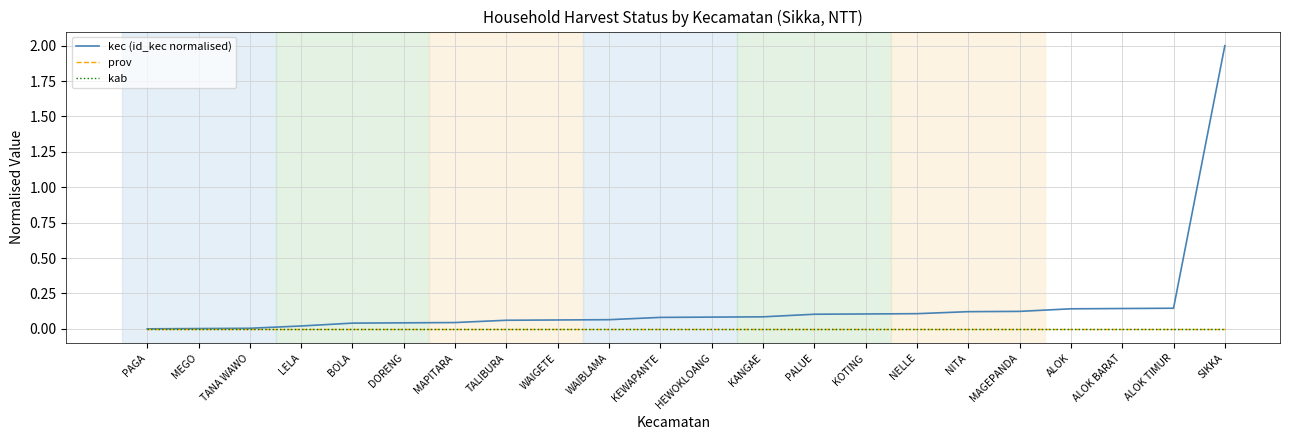

Is this an area chart (filled region under the line)?

No